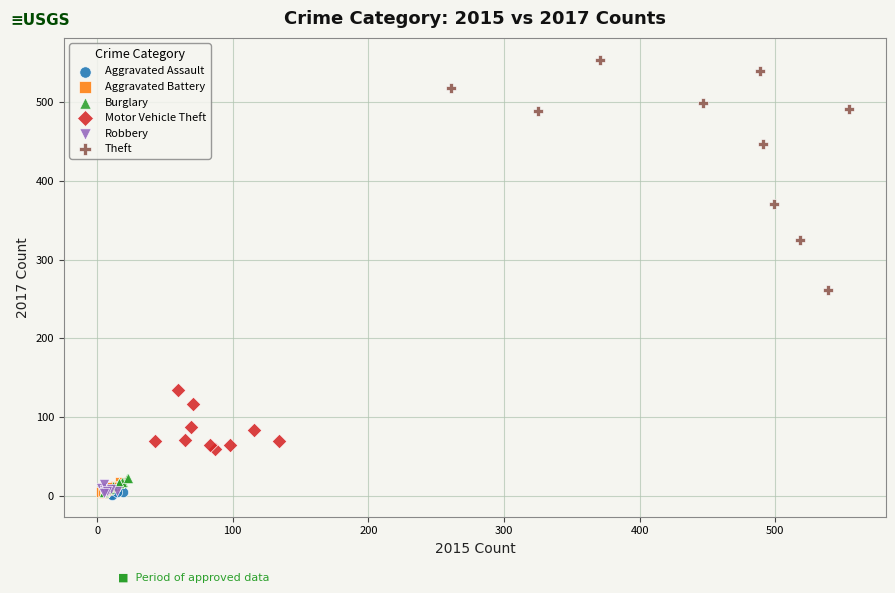

Which series contains the highest Y value?

Theft